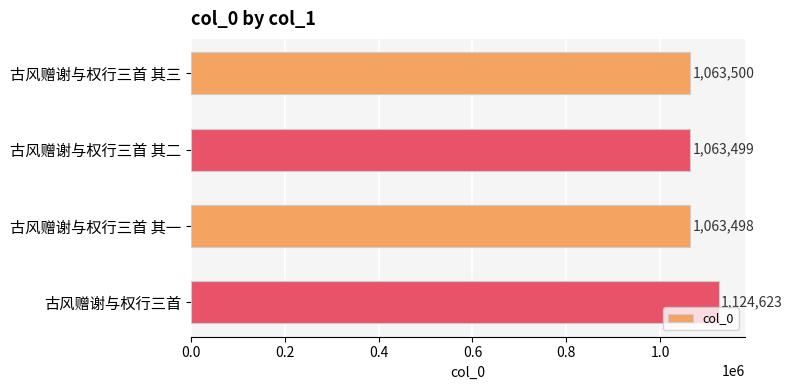

List the labels in order of value, smallest first.

古风赠谢与权行三首 其一, 古风赠谢与权行三首 其二, 古风赠谢与权行三首 其三, 古风赠谢与权行三首